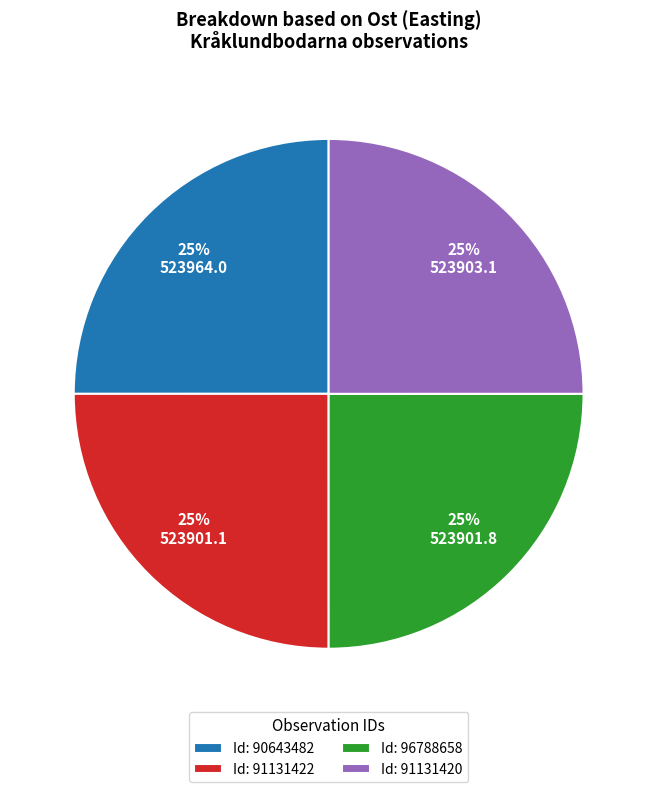

The Id: 91131420 slice represents 25% of the pie. True or false?

True